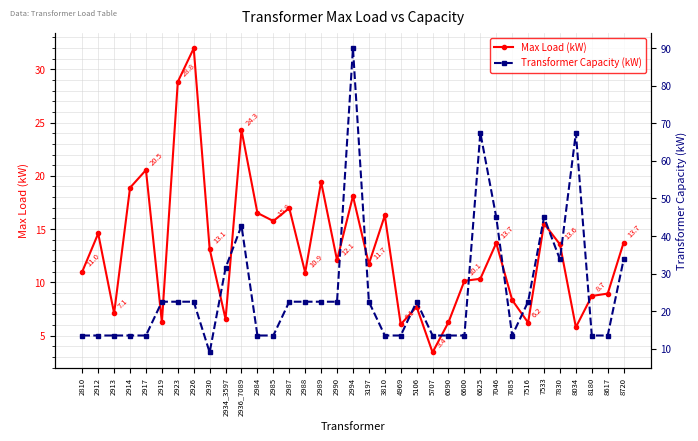

Is it true that Max Load (kW) equals 19.4 at 2989?

True